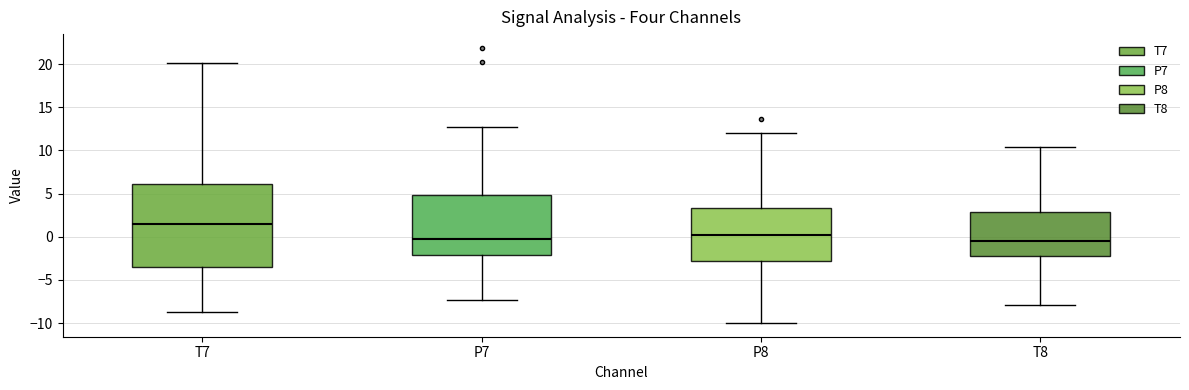

Reading left to right, transcribe this box plot: for each box, give where its median line is, the range the box spans, and where its two whiskers end, as read against the y-axis. The values are not printed on the chart, so give them approximately, as read against the axis.

T7: median 1.5, box -3.5 to 6.0, whiskers -8.5 to 20.0
P7: median 0.0, box -2.0 to 5.0, whiskers -7.5 to 12.5
P8: median 0.5, box -3.0 to 3.5, whiskers -10.0 to 12.0
T8: median -0.5, box -2.0 to 3.0, whiskers -8.0 to 10.5